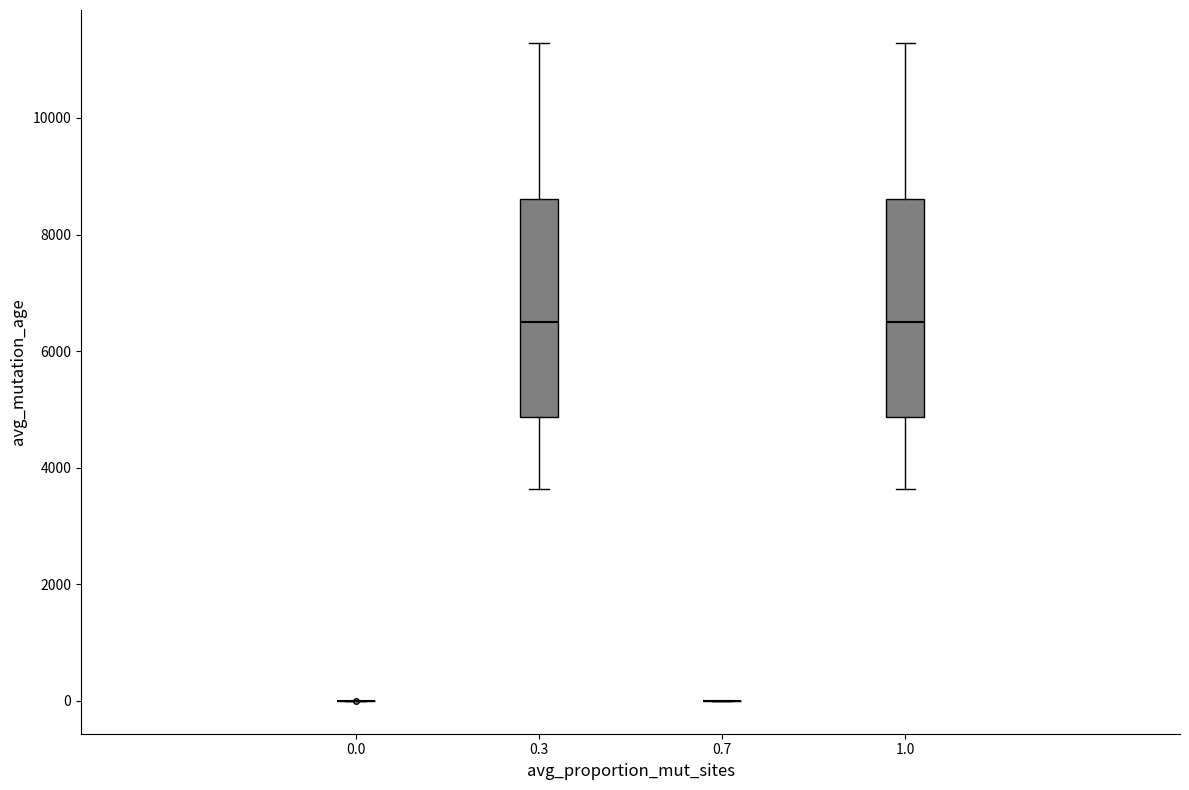

Reading left to right, read every box against the y-axis: the position of its median line, the range the box covers, and the ends of its whiskers. The values are not printed on the chart, so give them approximately, as read against the axis.

0.0: box collapsed to a line at 0, whiskers 0 to 0
0.3: median 6600, box 4800 to 8600, whiskers 3600 to 11200
0.7: box collapsed to a line at 0, whiskers 0 to 0
1.0: median 6600, box 4800 to 8600, whiskers 3600 to 11200